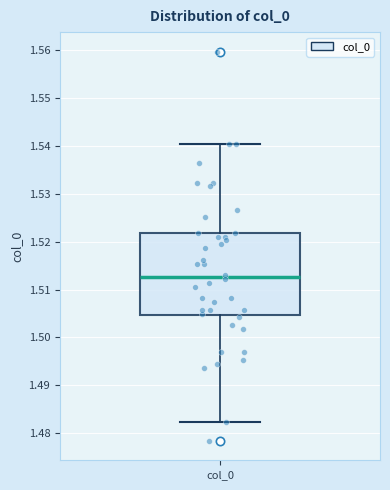

Where is the lower edge of the box for col_0 on the y-axis? The values are not printed on the chart, so give them approximately, as read against the axis.

1.505